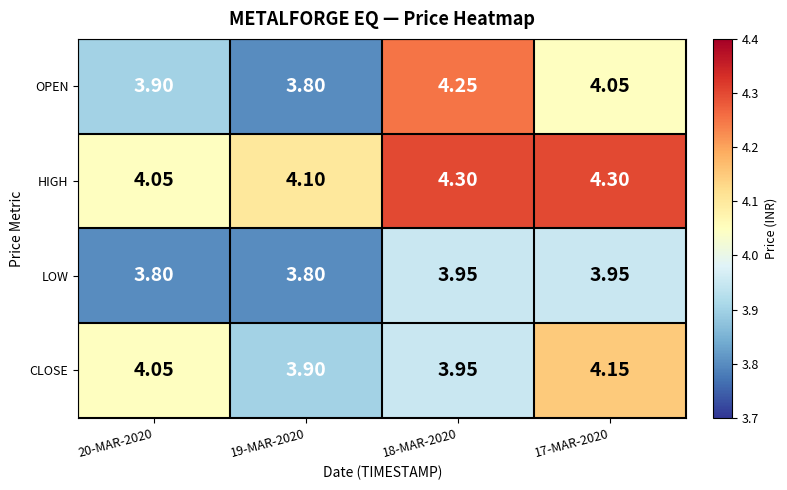

Between 20-MAR-2020 and 18-MAR-2020, which series saw the biggest shift?

OPEN